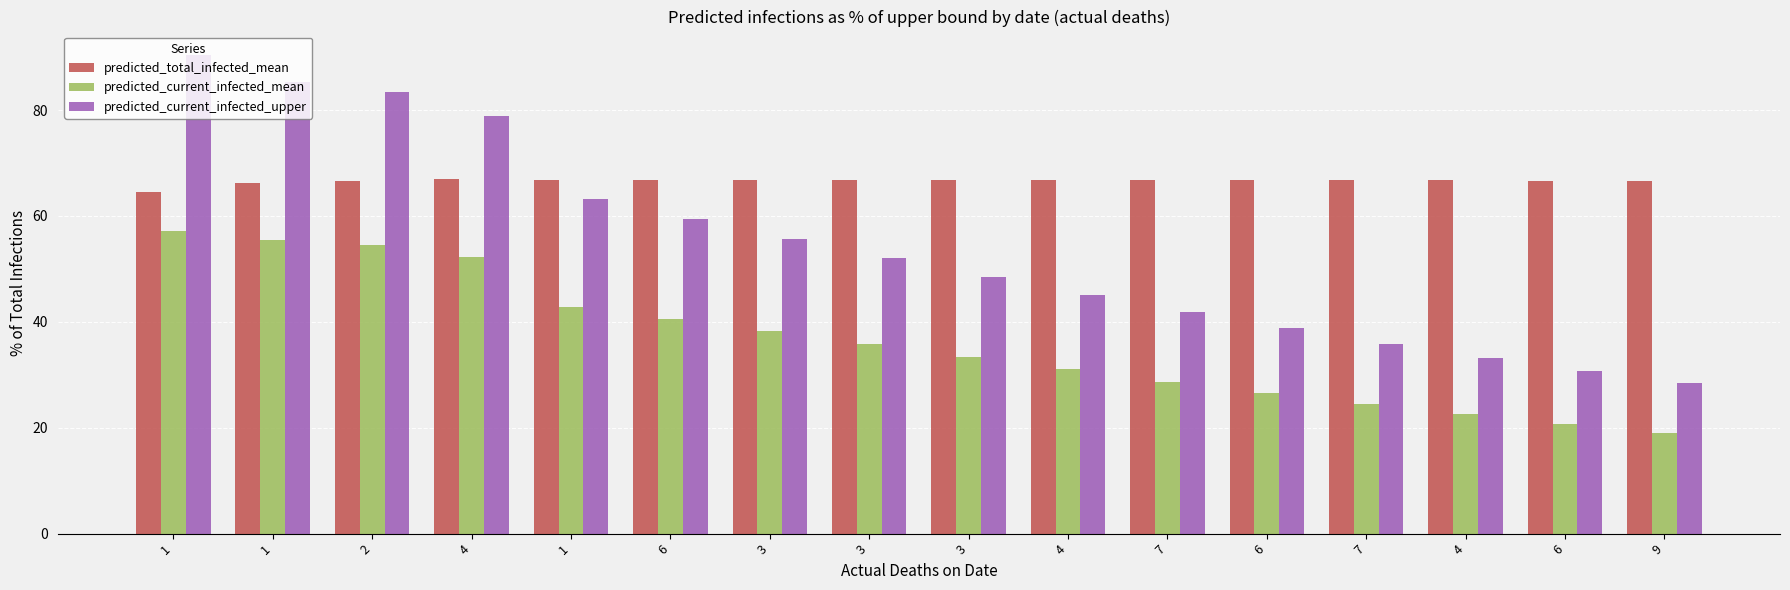

Reading left to right, extract all data points from this chart.

predicted_total_infected_mean: 64.6	66.2	66.5	66.9	66.7	66.7	66.8	66.8	66.8	66.8	66.8	66.8	66.8	66.7	66.7	66.6
predicted_current_infected_mean: 57.2	55.4	54.5	52.2	42.8	40.5	38.2	35.8	33.4	31.0	28.7	26.5	24.5	22.5	20.7	19.0
predicted_current_infected_upper: 90.3	85.2	83.3	78.9	63.2	59.4	55.7	52.0	48.4	45.0	41.8	38.7	35.9	33.2	30.7	28.5